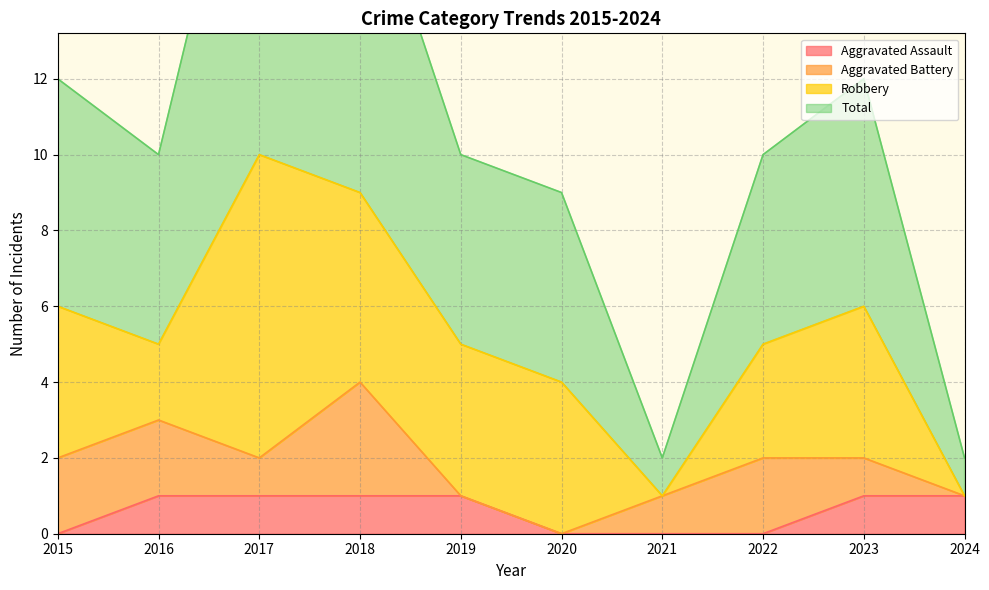

At which category is the sum across all series the highest?

2017